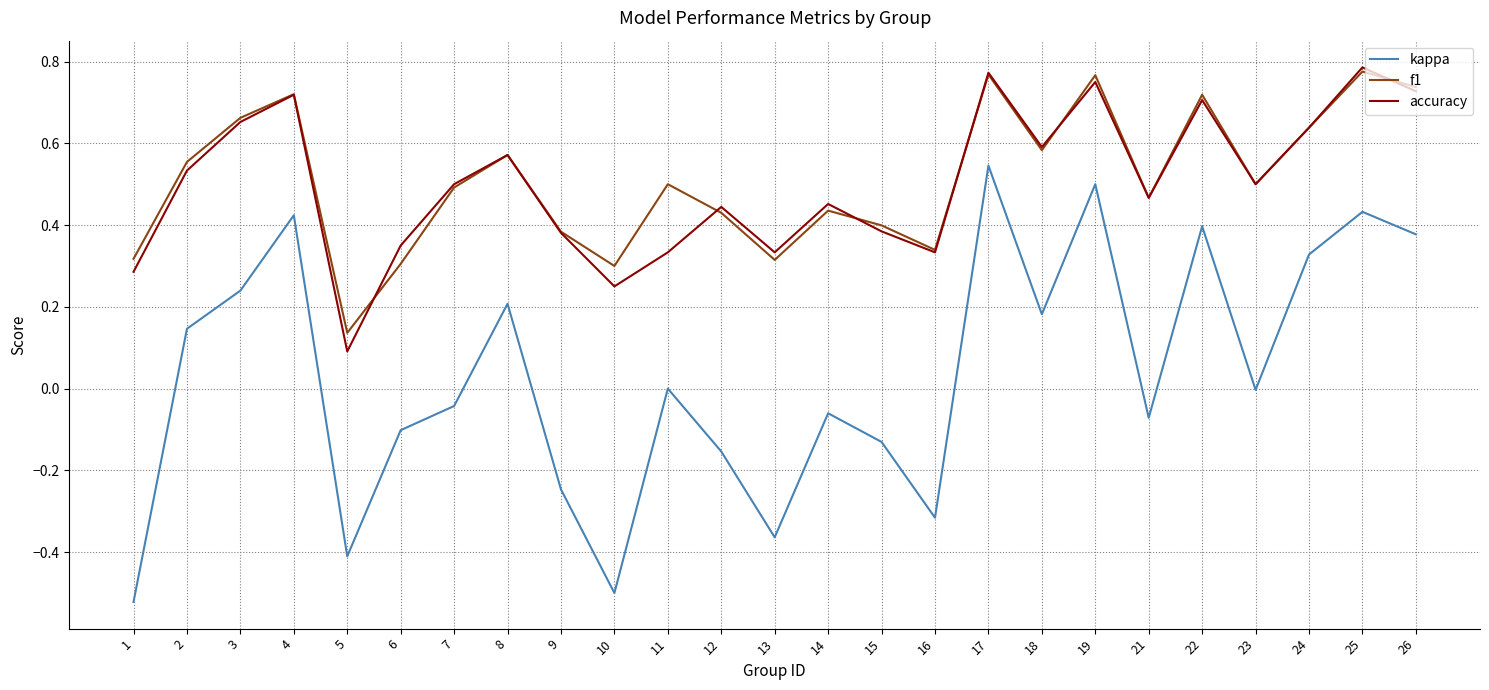

Which series has the largest range (max minus min)?

kappa